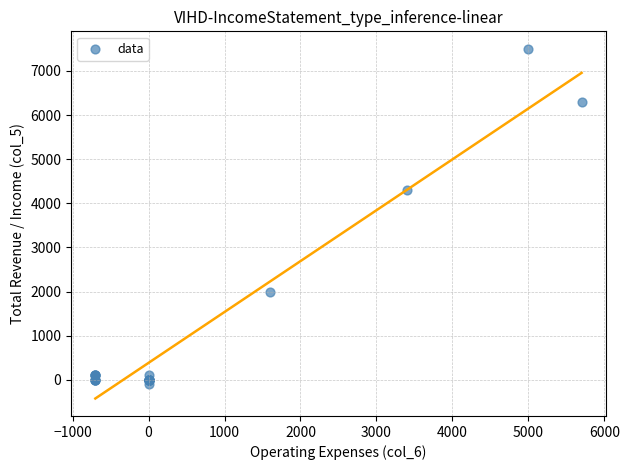

What Y value in the scatter plot is closest to 3700?

4300